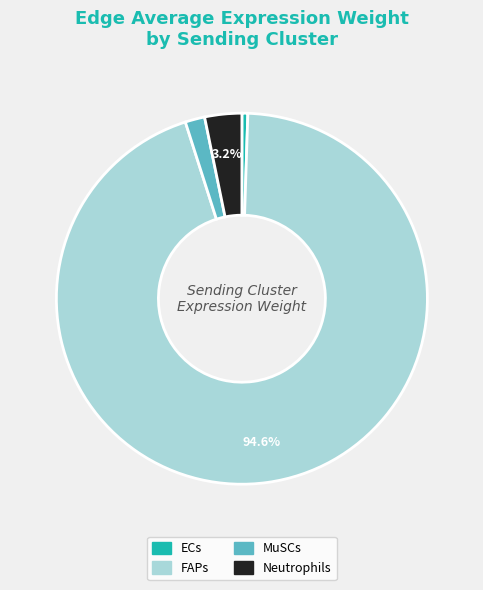

Which has a higher value, Neutrophils or MuSCs?

Neutrophils